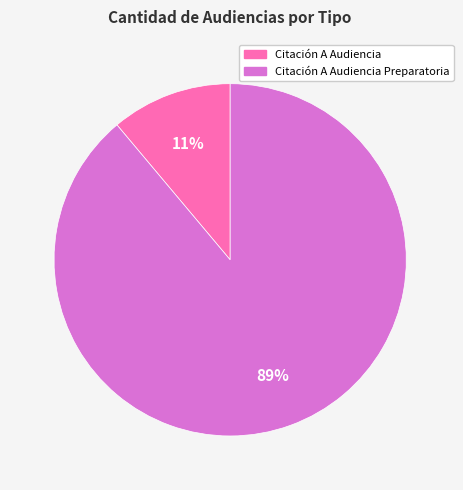

Which has a higher value, Citación A Audiencia or Citación A Audiencia Preparatoria?

Citación A Audiencia Preparatoria